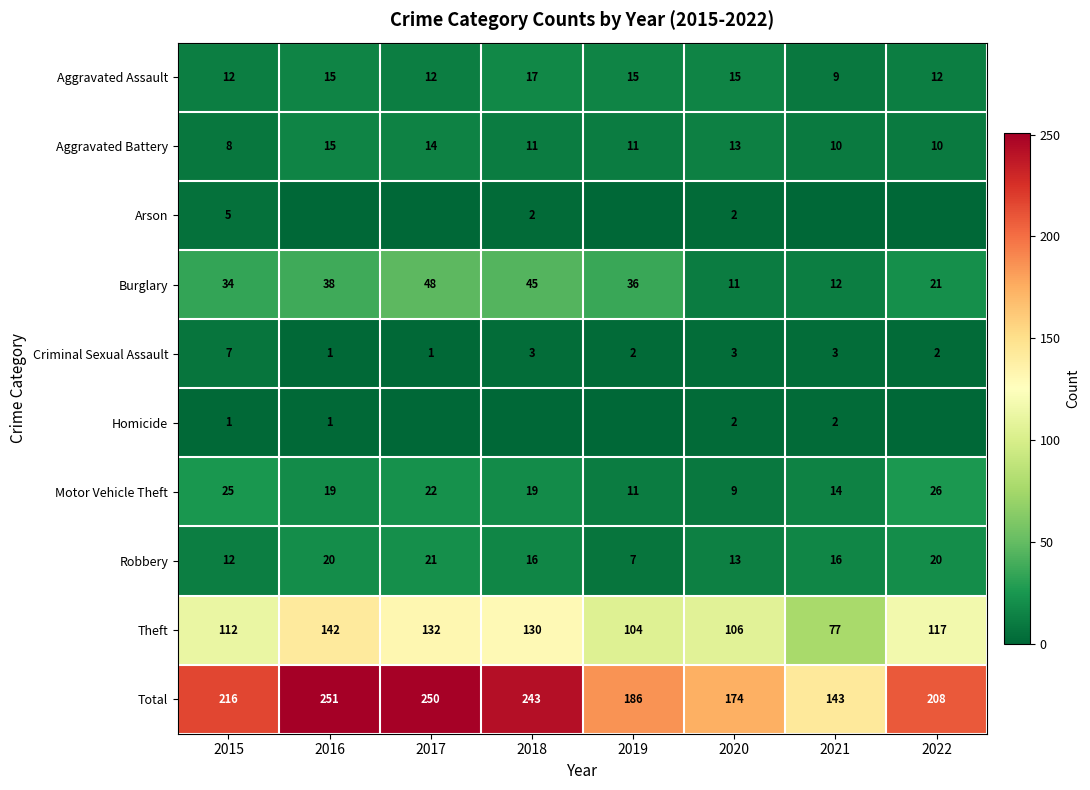

Which category has the lowest value in the Theft series?

2021